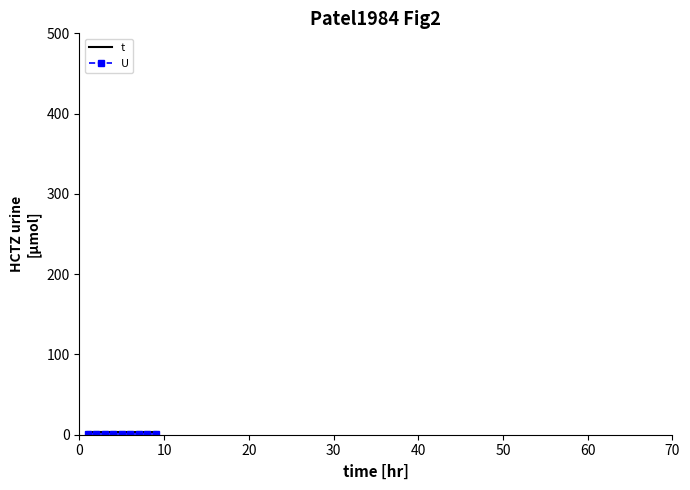

True or false: t and U intersect in this chart.

False